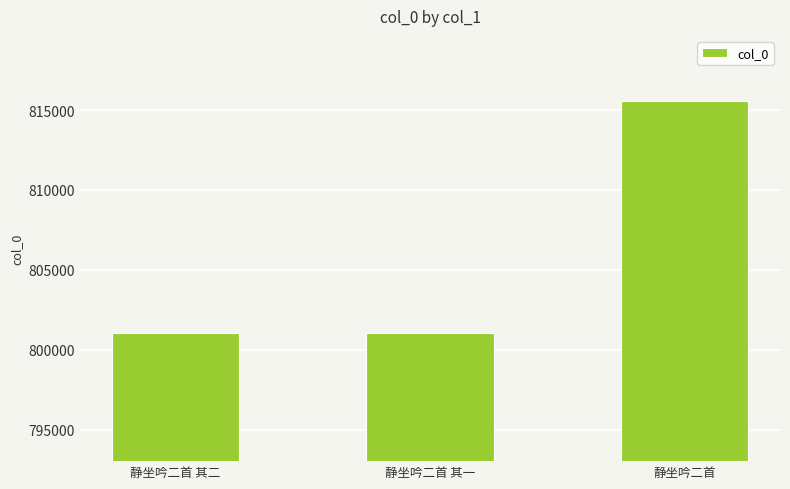

What is the maximum value shown in the chart?

815571